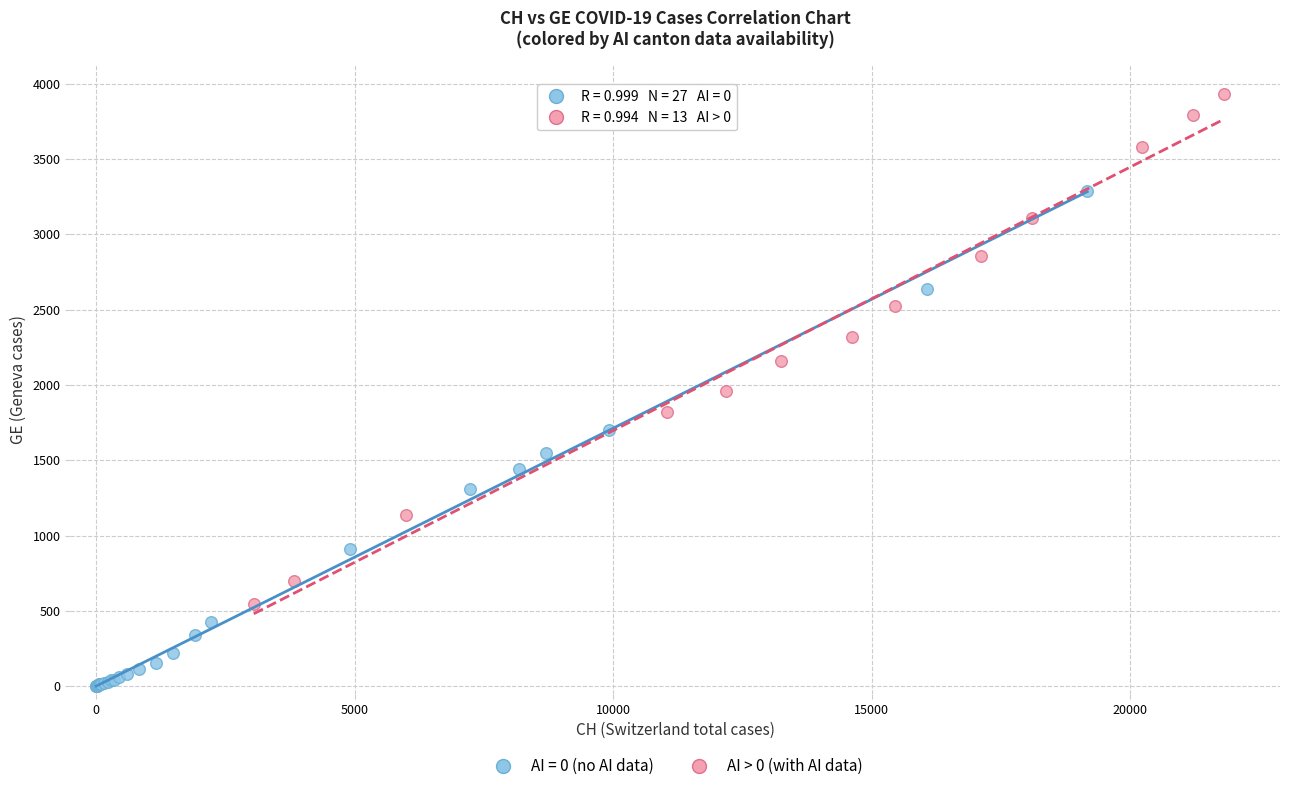

Which series reaches the maximum Y coordinate?

AI > 0 (with AI data)